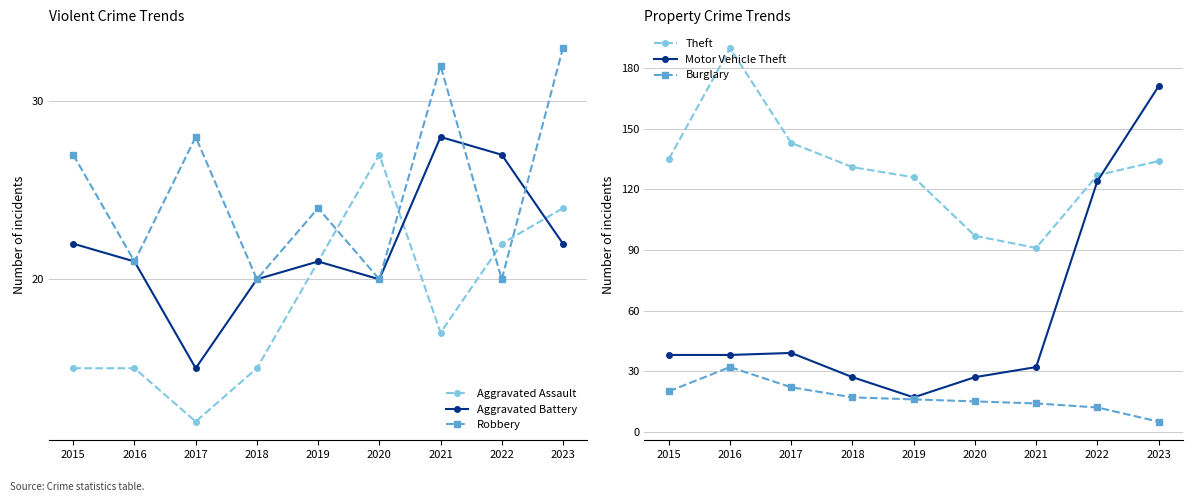

Reading left to right, extract all data points from this chart.

Aggravated Assault: 15	15	12	15	21	27	17	22	24
Aggravated Battery: 22	21	15	20	21	20	28	27	22
Robbery: 27	21	28	20	24	20	32	20	33
Theft: 135	190	143	131	126	97	91	127	134
Motor Vehicle Theft: 38	38	39	27	17	27	32	124	171
Burglary: 20	32	22	17	16	15	14	12	5